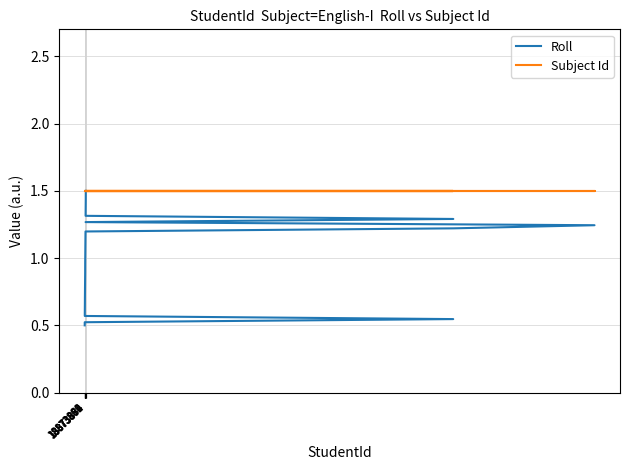

True or false: Subject Id and Roll intersect in this chart.

False